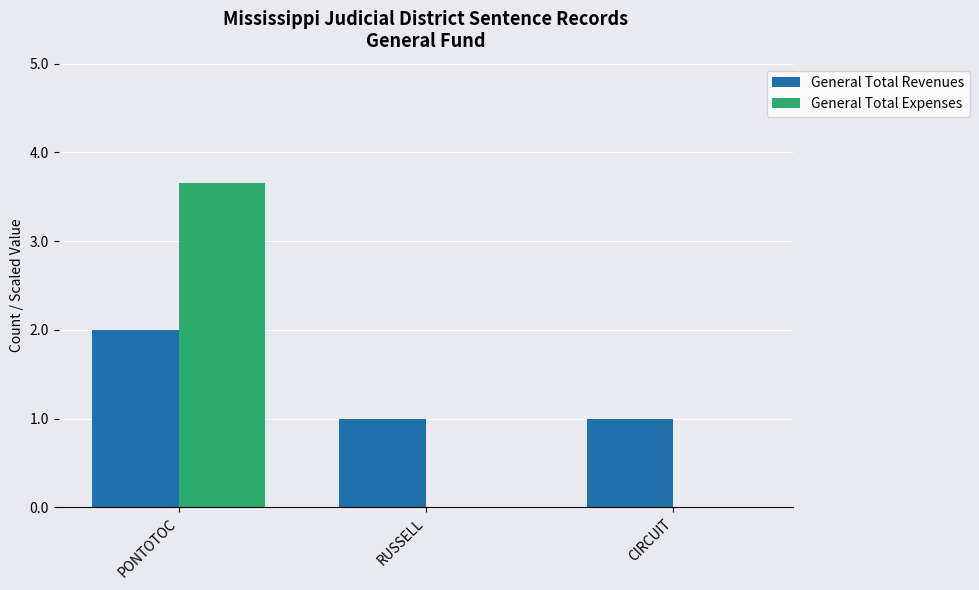

Which series changed the most between PONTOTOC and RUSSELL?

General Total Expenses